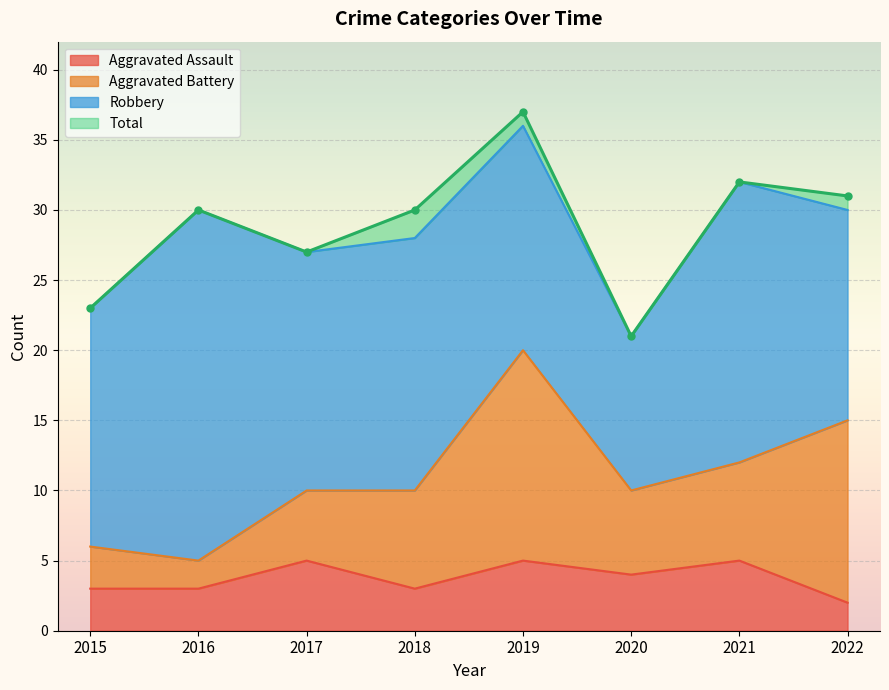

Which series has the widest spread of values?

Total